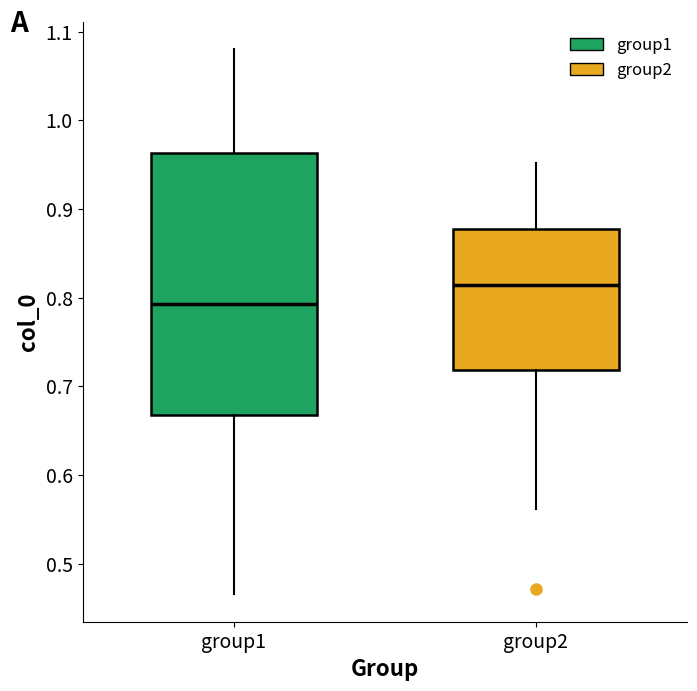

Reading left to right, read every box against the y-axis: the position of its median line, the range the box covers, and the ends of its whiskers. The values are not printed on the chart, so give them approximately, as read against the axis.

group1: median 0.79, box 0.67 to 0.96, whiskers 0.47 to 1.08
group2: median 0.81, box 0.72 to 0.88, whiskers 0.56 to 0.95